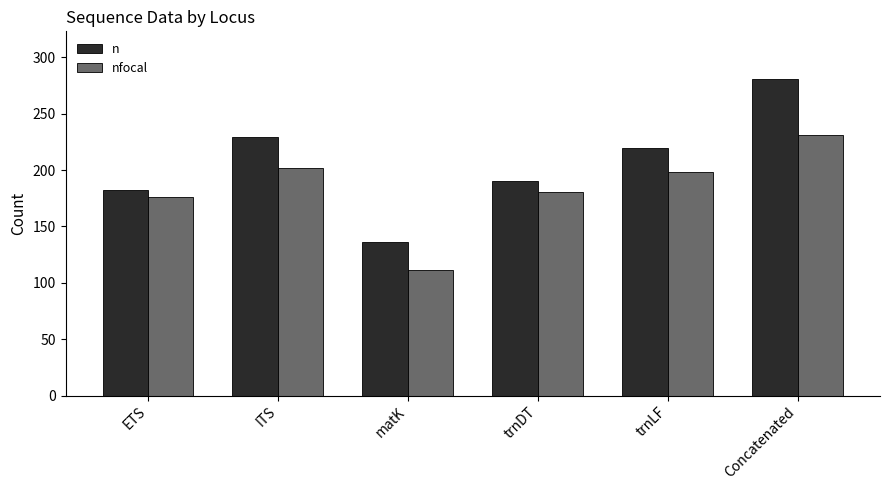

What is the difference between the maximum and minimum values in the n series?

145